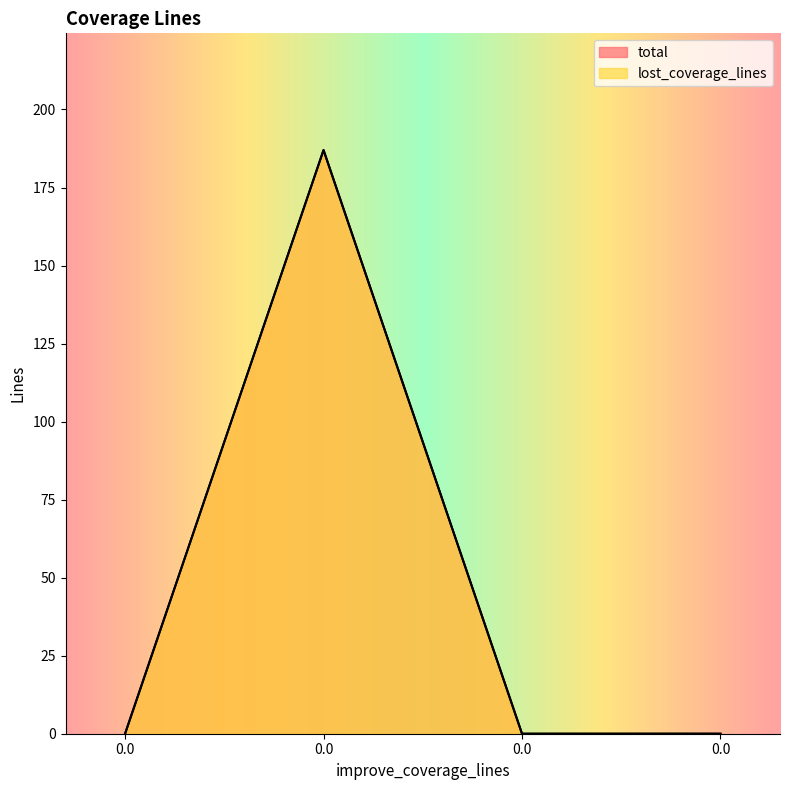

Reading left to right, transcribe all the data shown in this chart.

total: 0	187	0	0
lost_coverage_lines: 0	187	0	0